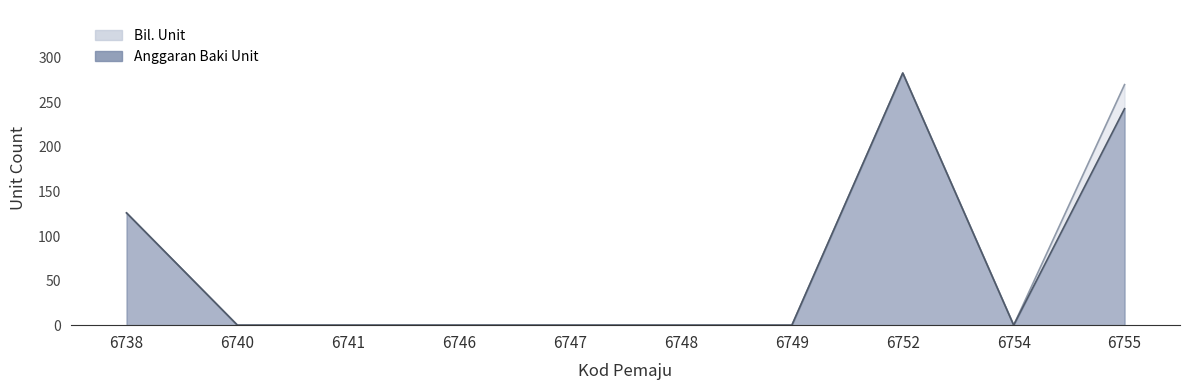

What is the difference between the maximum and minimum values in the Bil. Unit series?

283